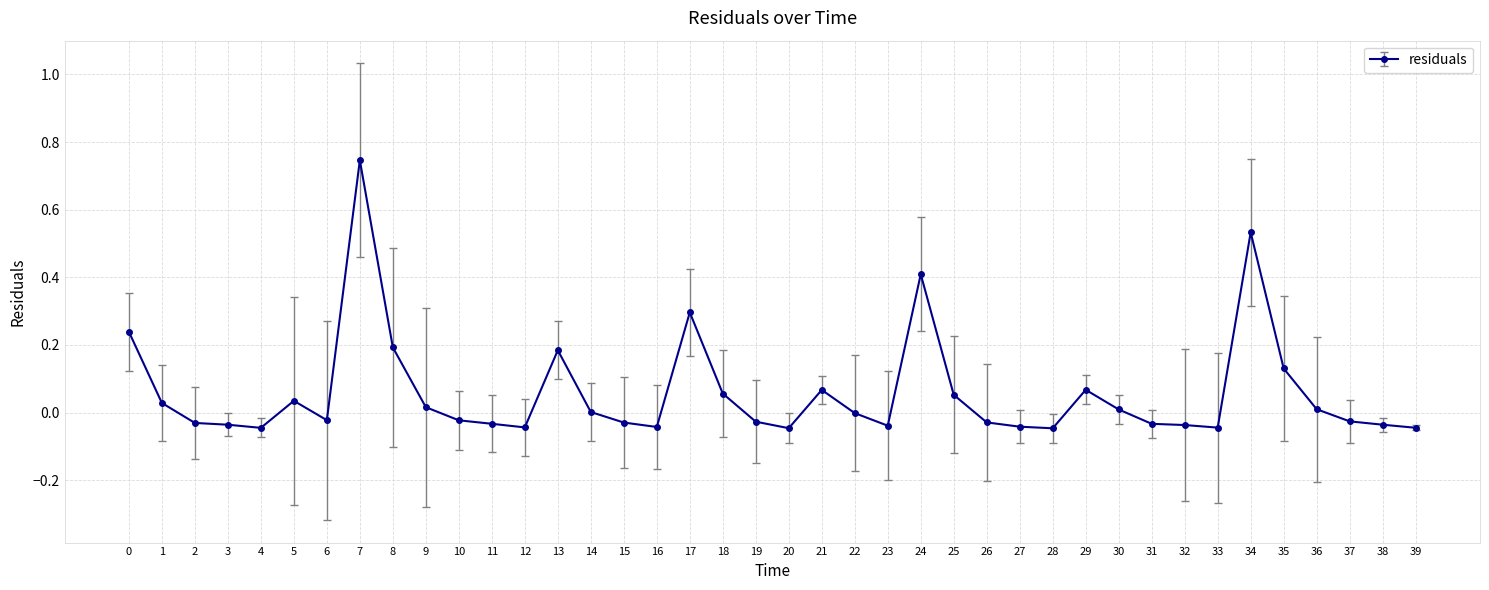

Between 34 and 22, which is larger?

34